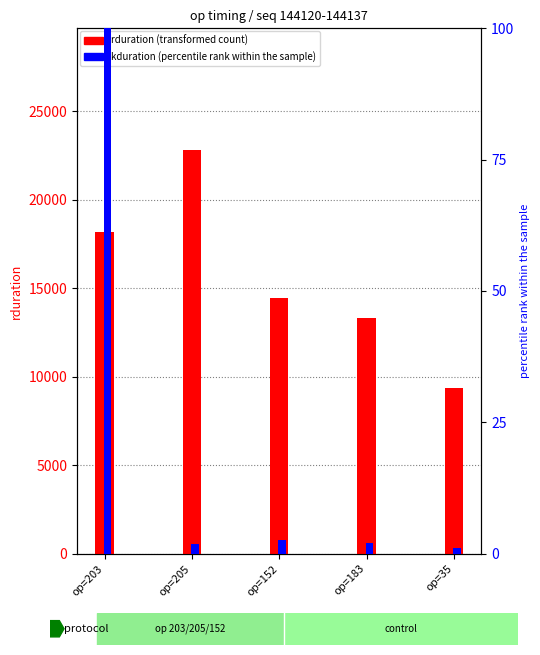

Which category has the lowest value in the rduration series?

op=35